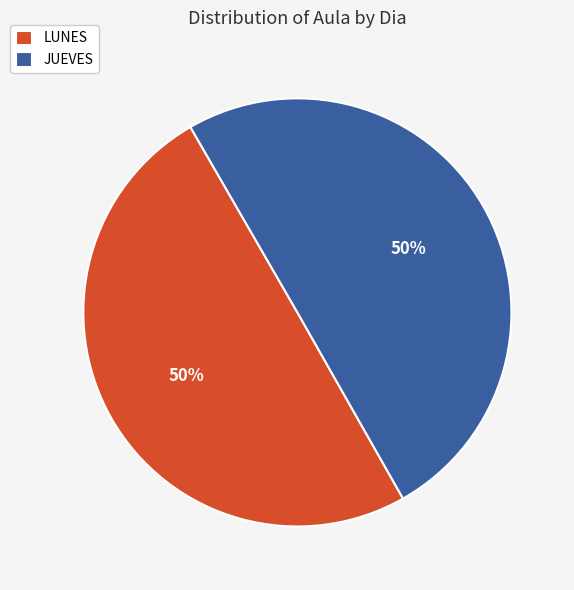

How many slices are in this pie chart?

2